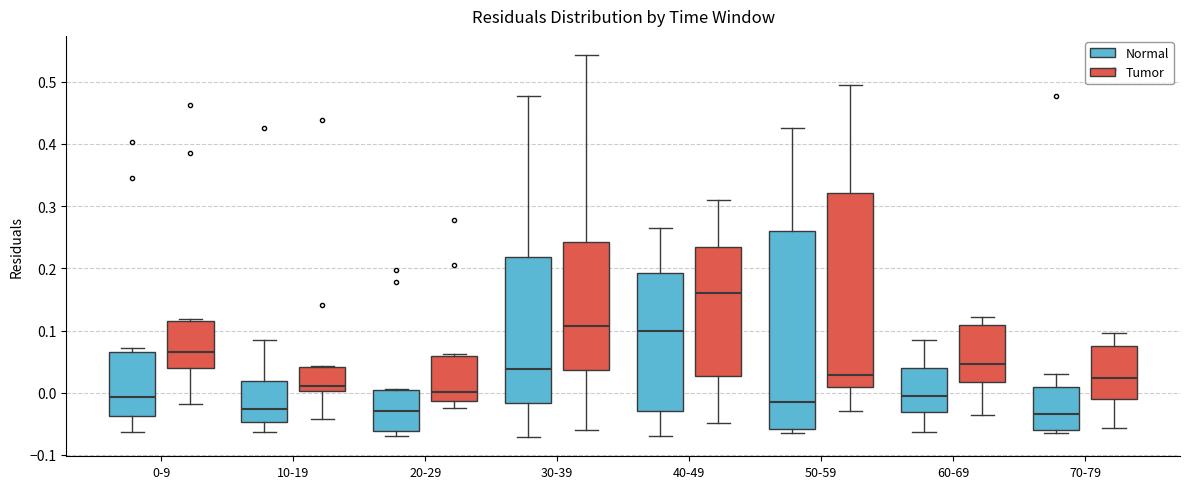

Which box has the highest median line?

40-49 (Tumor)